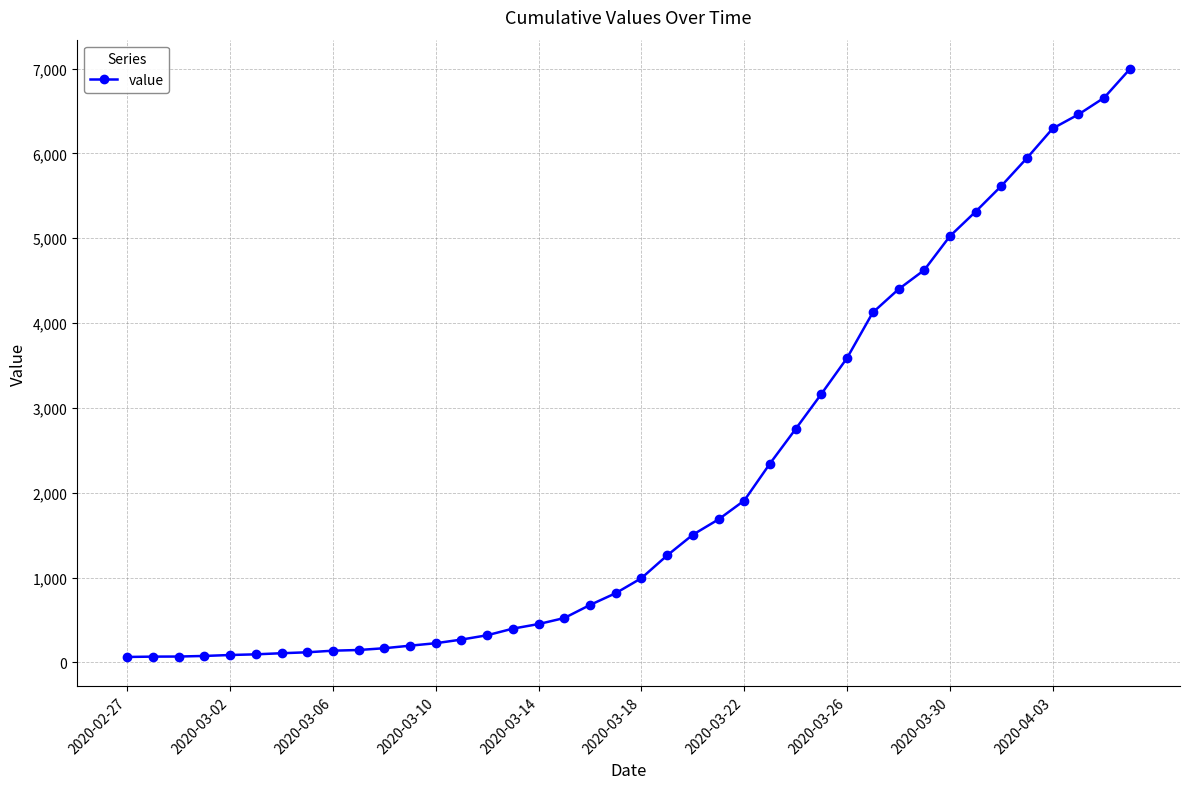

What is the average value?

2142